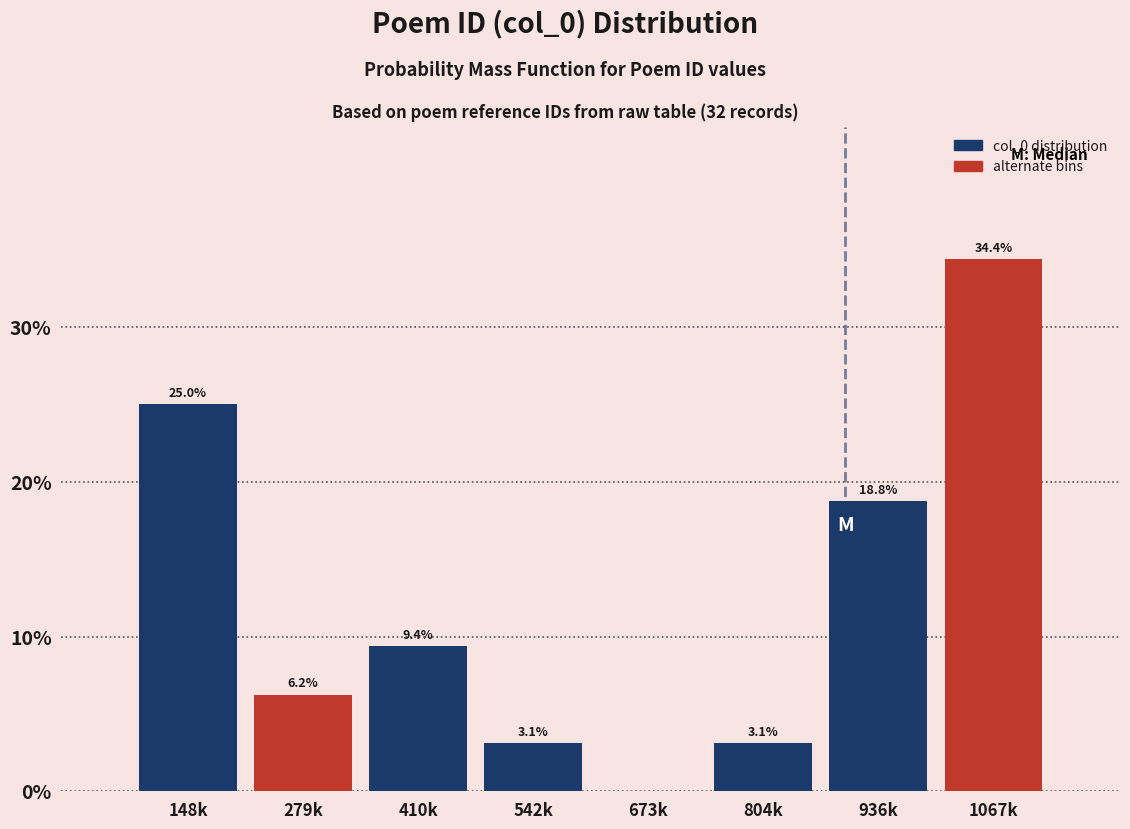

Is it true that the value at 1067k is 34.4?

True